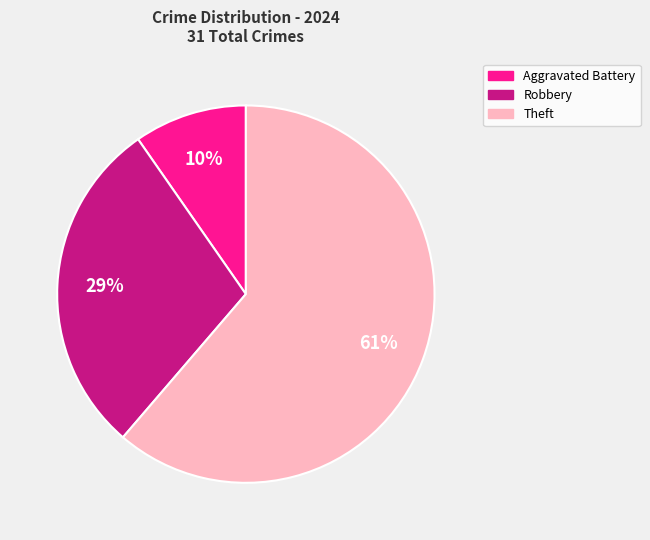

How many segments does this pie chart have?

3